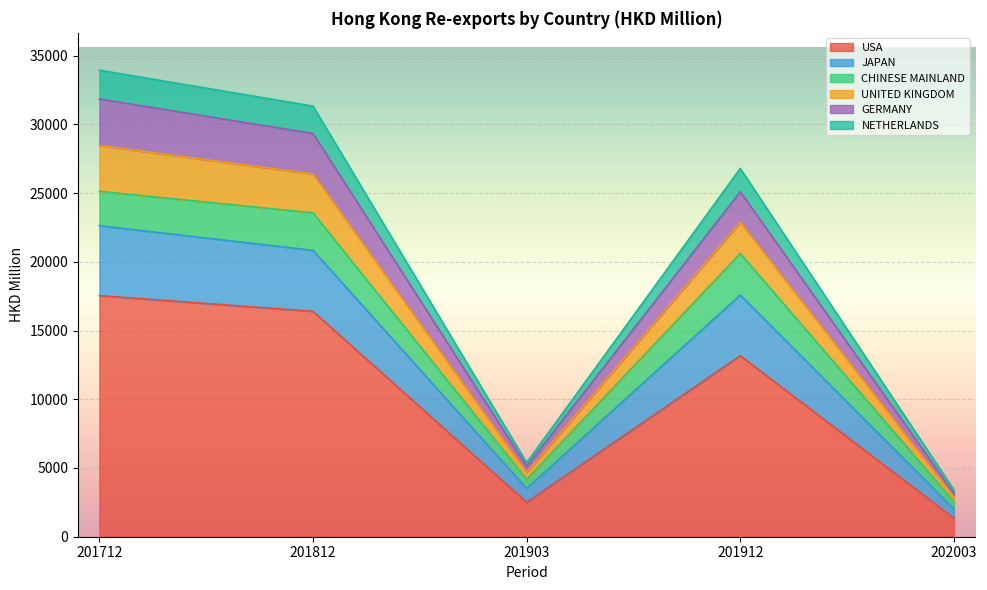

What is the minimum value shown in the chart?

1348.7